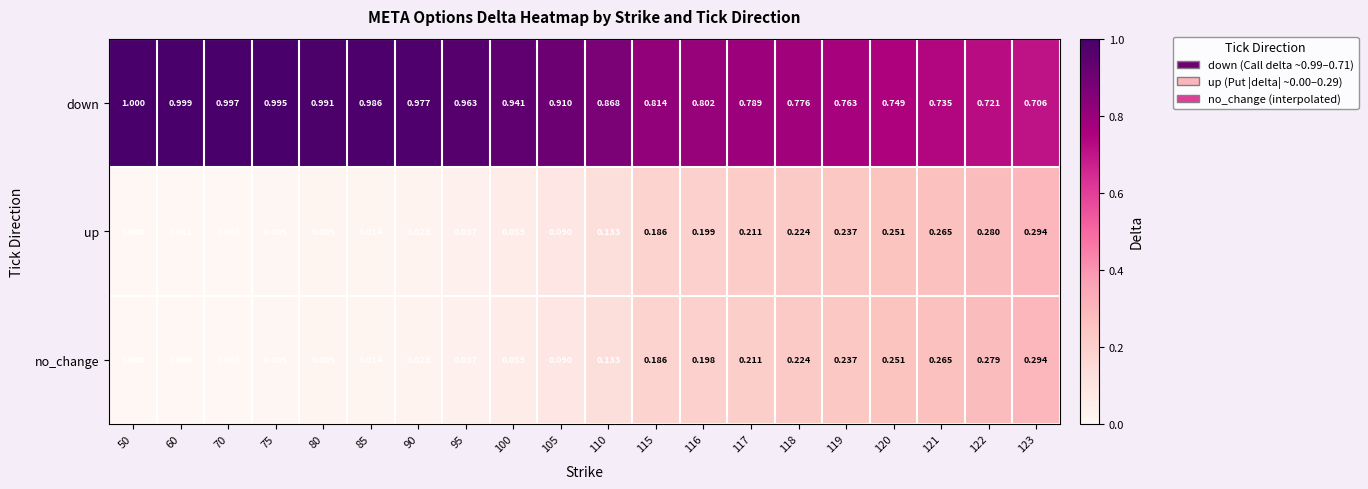

Between 60 and 123, which series saw the biggest shift?

no_change